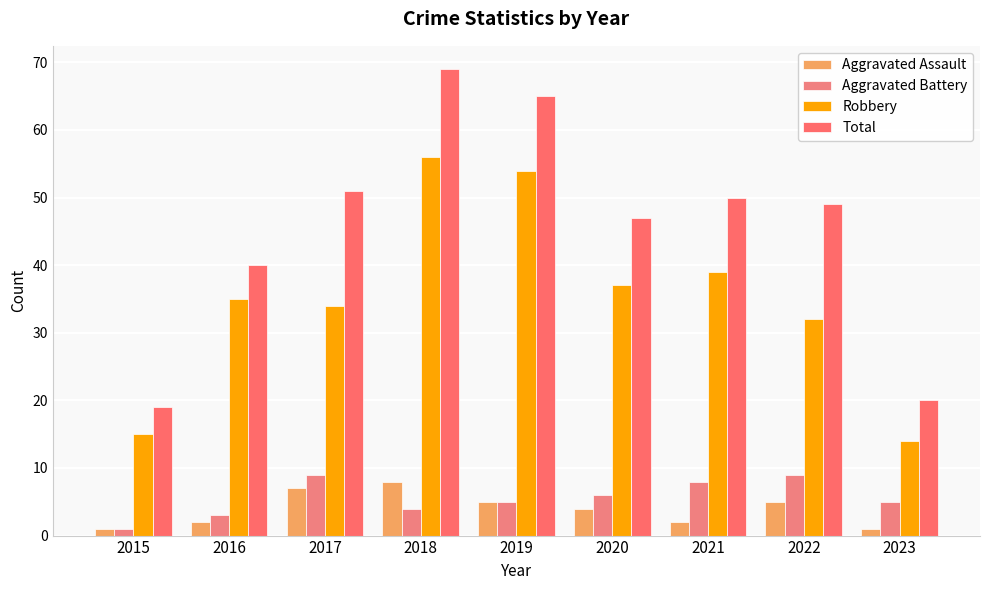

How many data points in Aggravated Assault are less than 4?

4